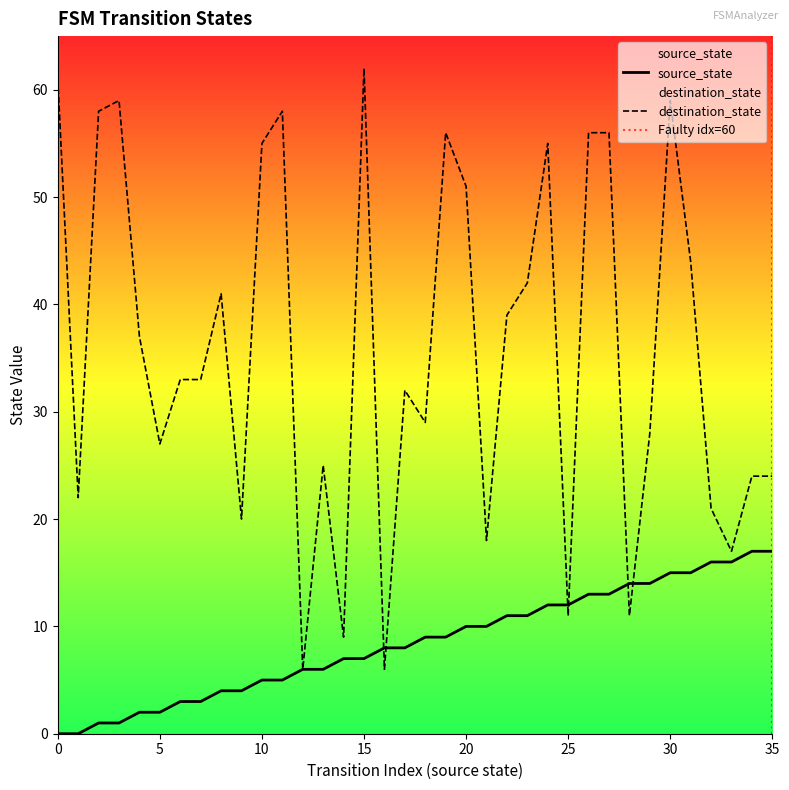

Is it true that source_state equals 3 at 5?

False